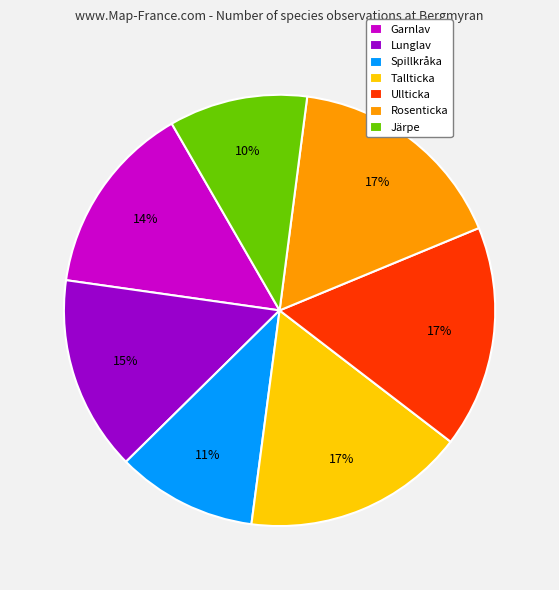

True or false: Rosenticka accounts for 17% of the total.

True